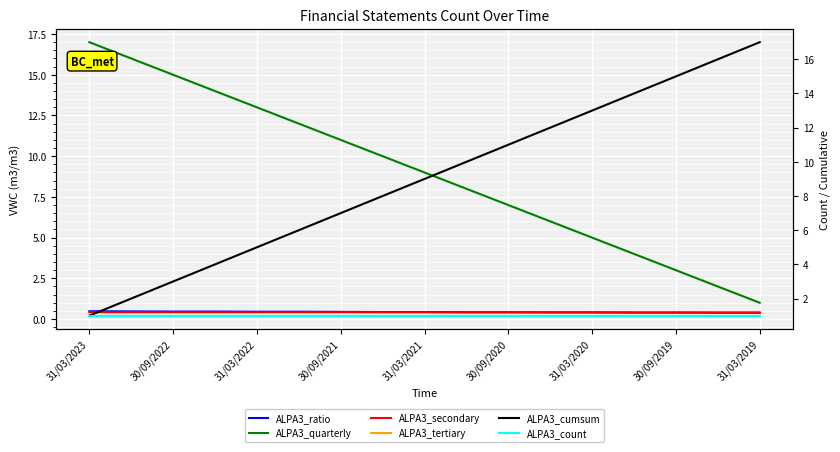

What is the greatest value displayed?

17.0